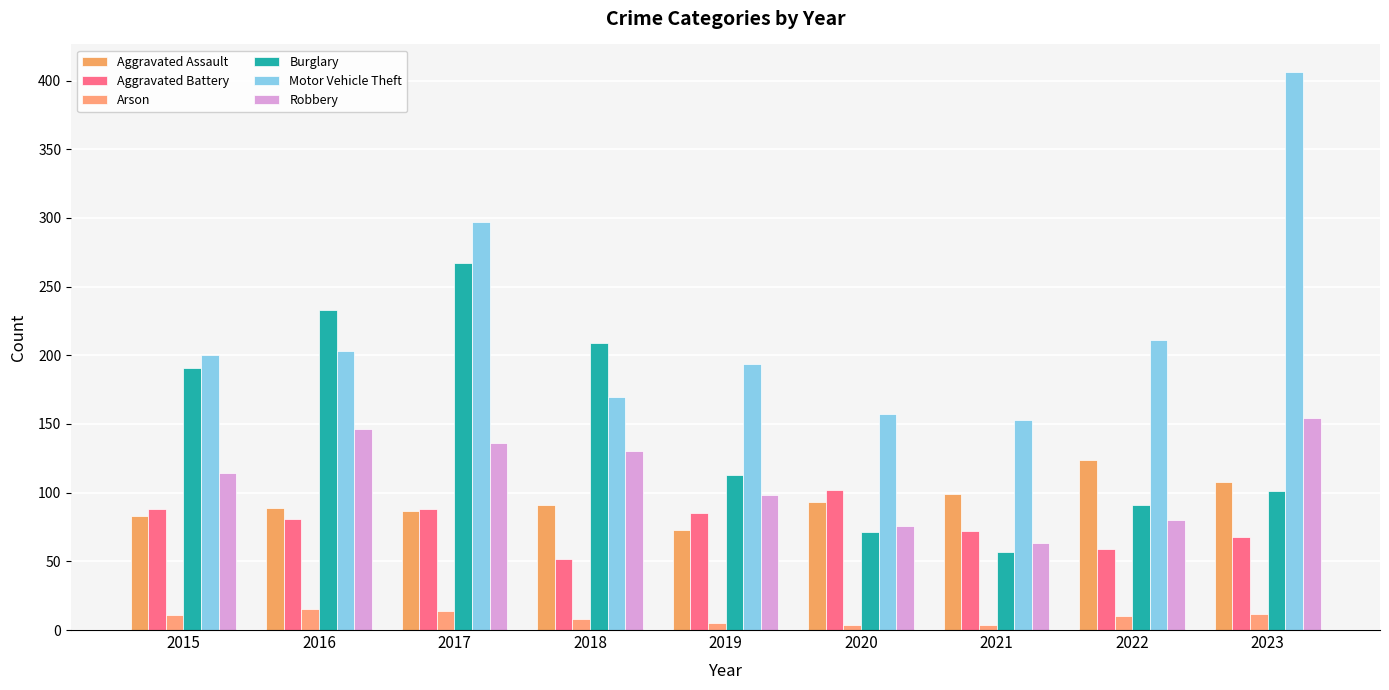

What is the difference between the maximum and minimum values in the Aggravated Assault series?

51